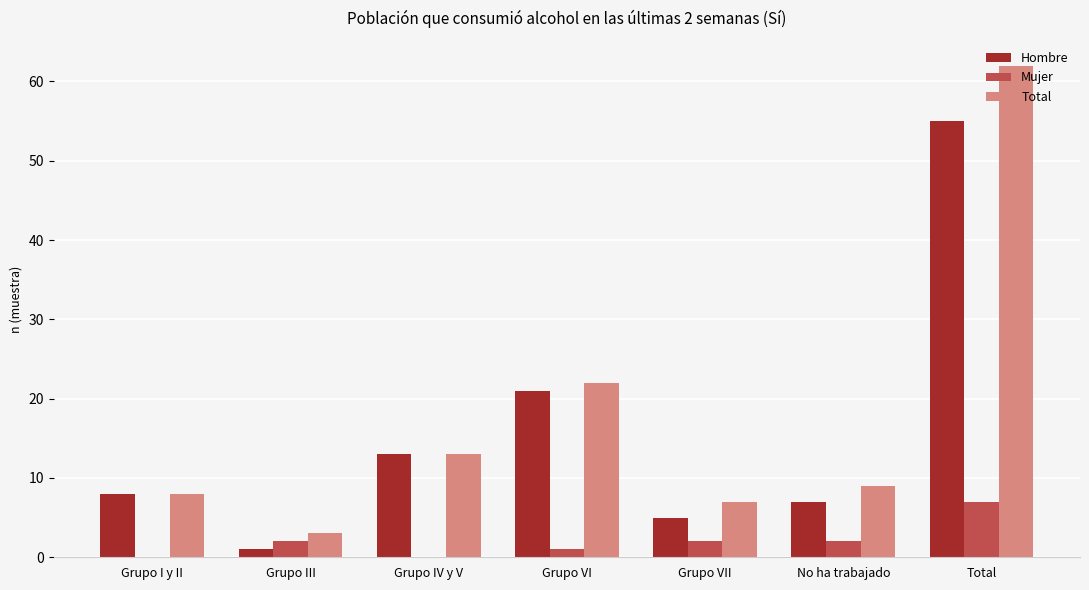

How many series are shown in this chart?

3